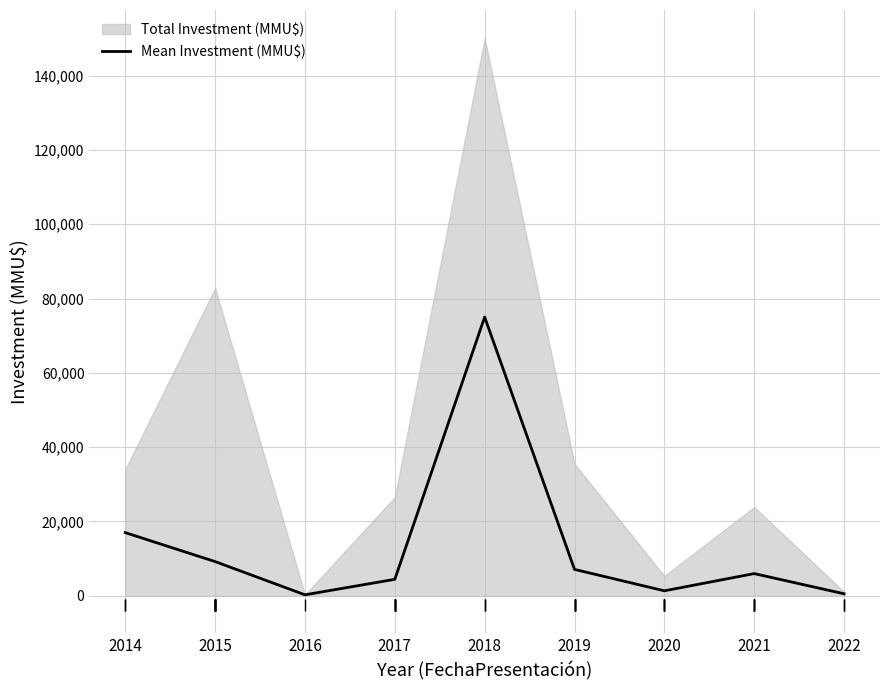

Reading left to right, transcribe all the data shown in this chart.

2014=17000.0	2015=9205.1	2016=263.0	2017=4430.5	2018=75020.0	2019=7106.0	2020=1337.5	2021=5973.2	2022=537.5